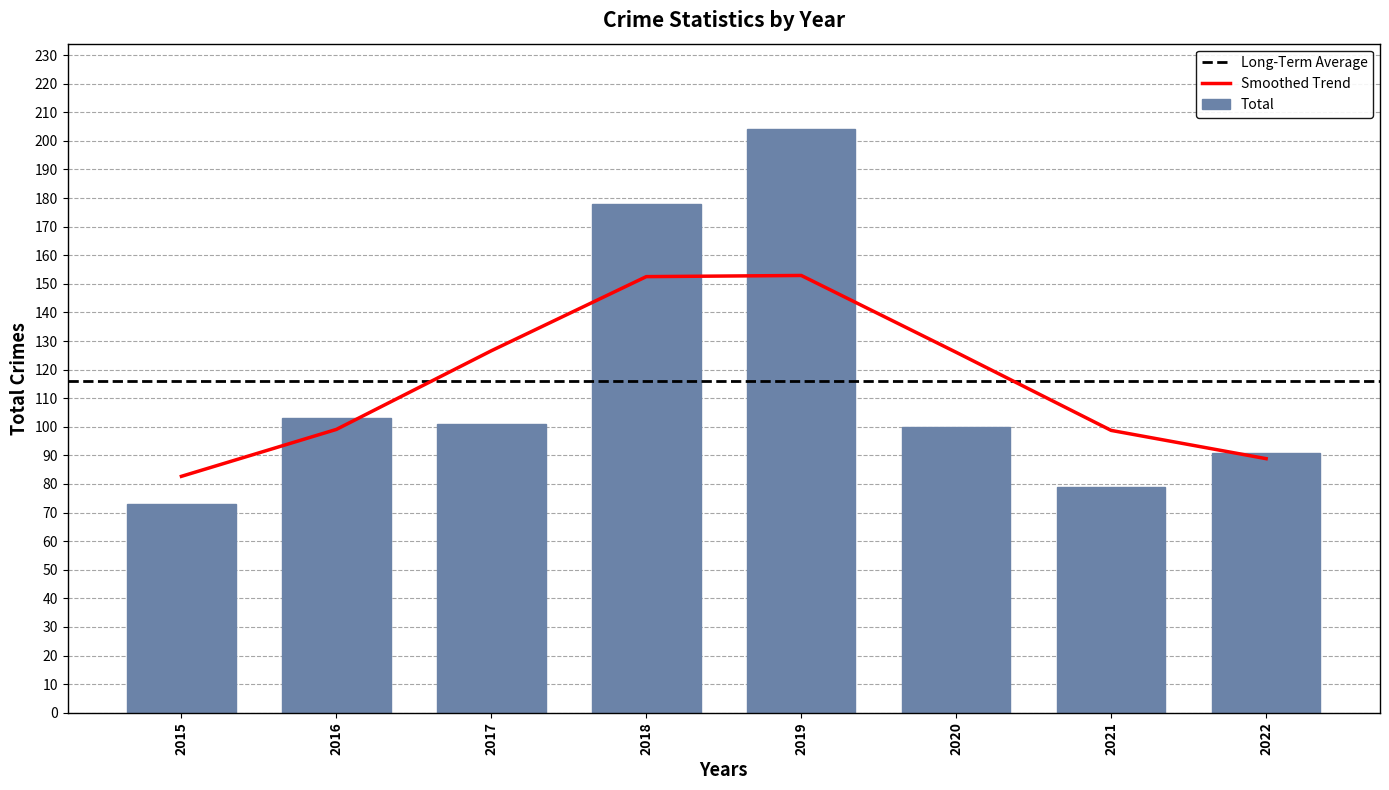

The chart shows a value of 204 at 2019. True or false?

True